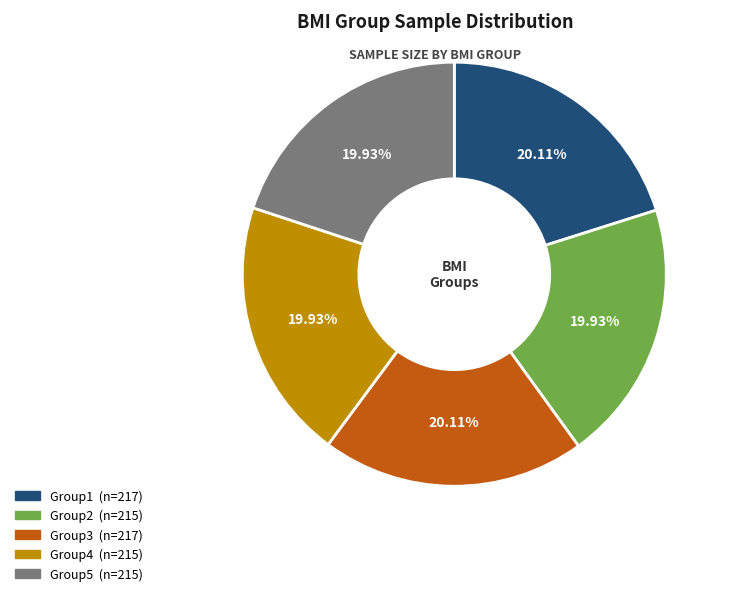

Approximately how many times larger is the value at Group5 compared to Group2?

1.0